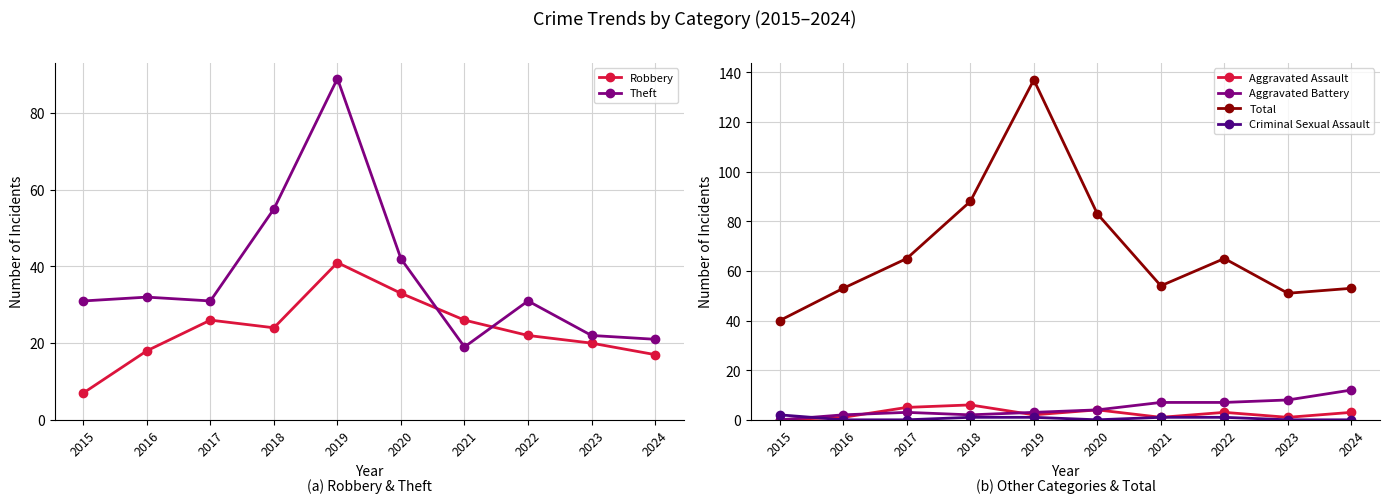

What is the greatest value displayed?

137